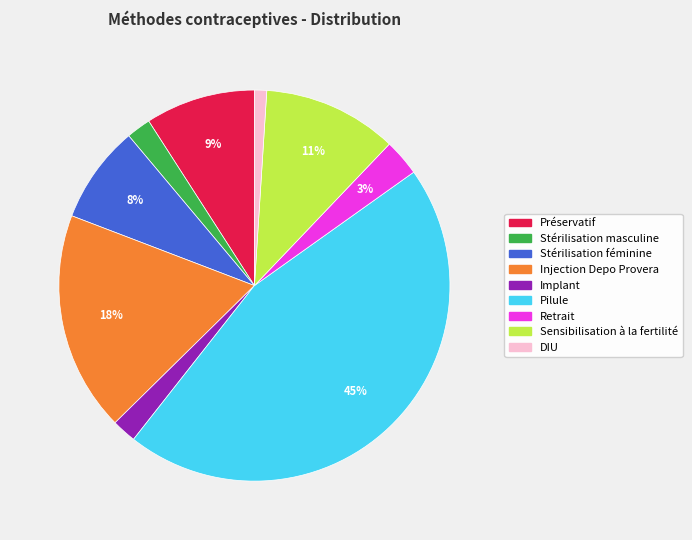

Combined, do Stérilisation féminine and Retrait account for over 50%?

No